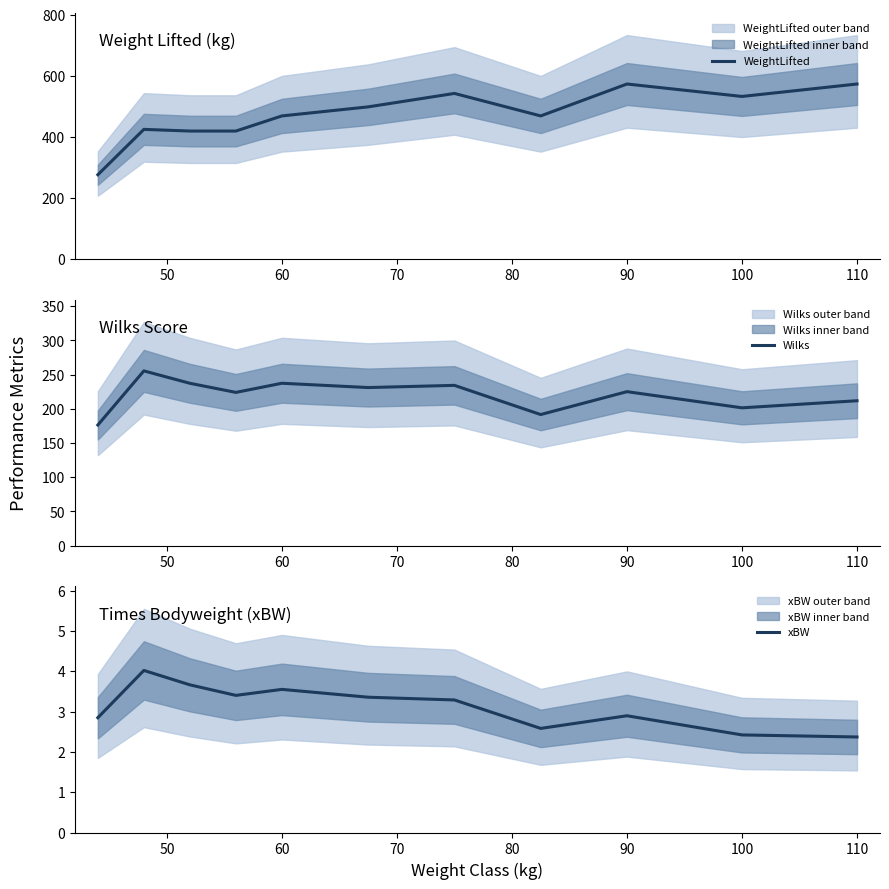

What is the lowest value of the WeightLifted series?

275.6